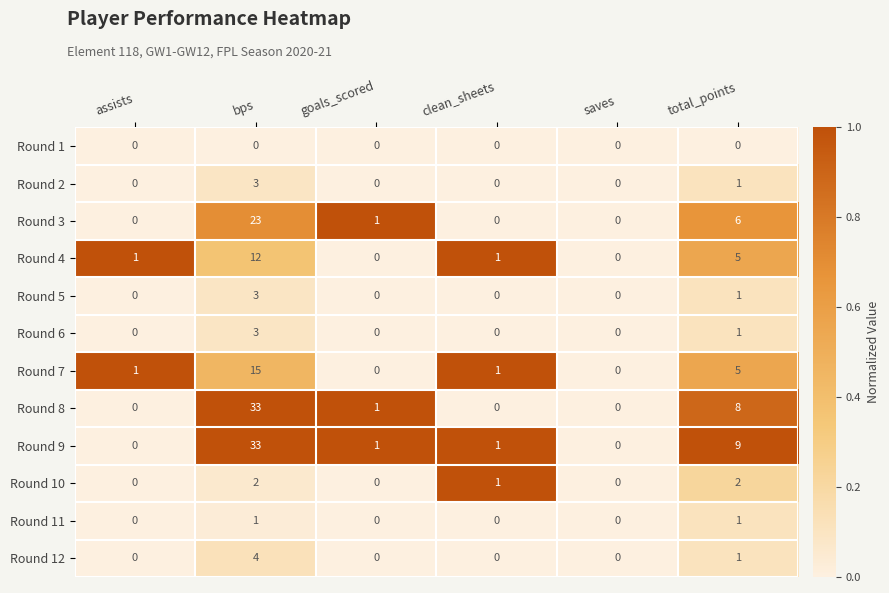

What is the greatest value displayed?

33